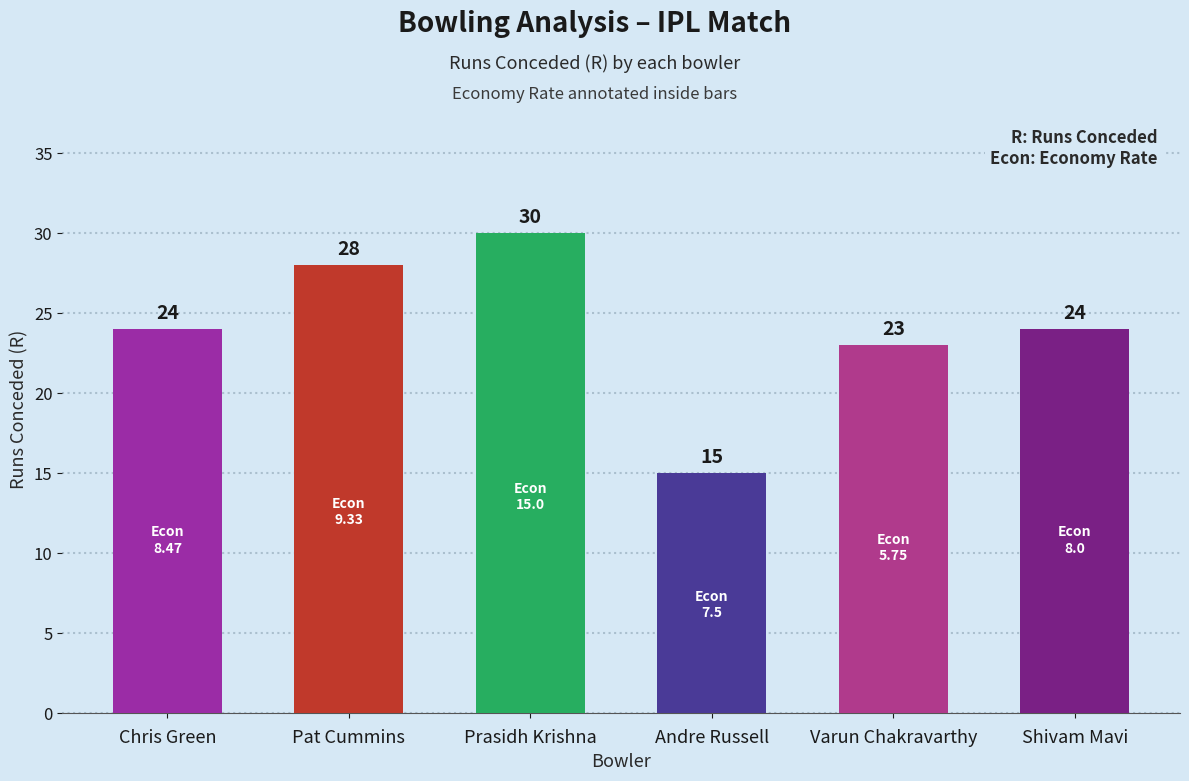

Reading right to left, list all the values displayed in this chart.

24	23	15	30	28	24